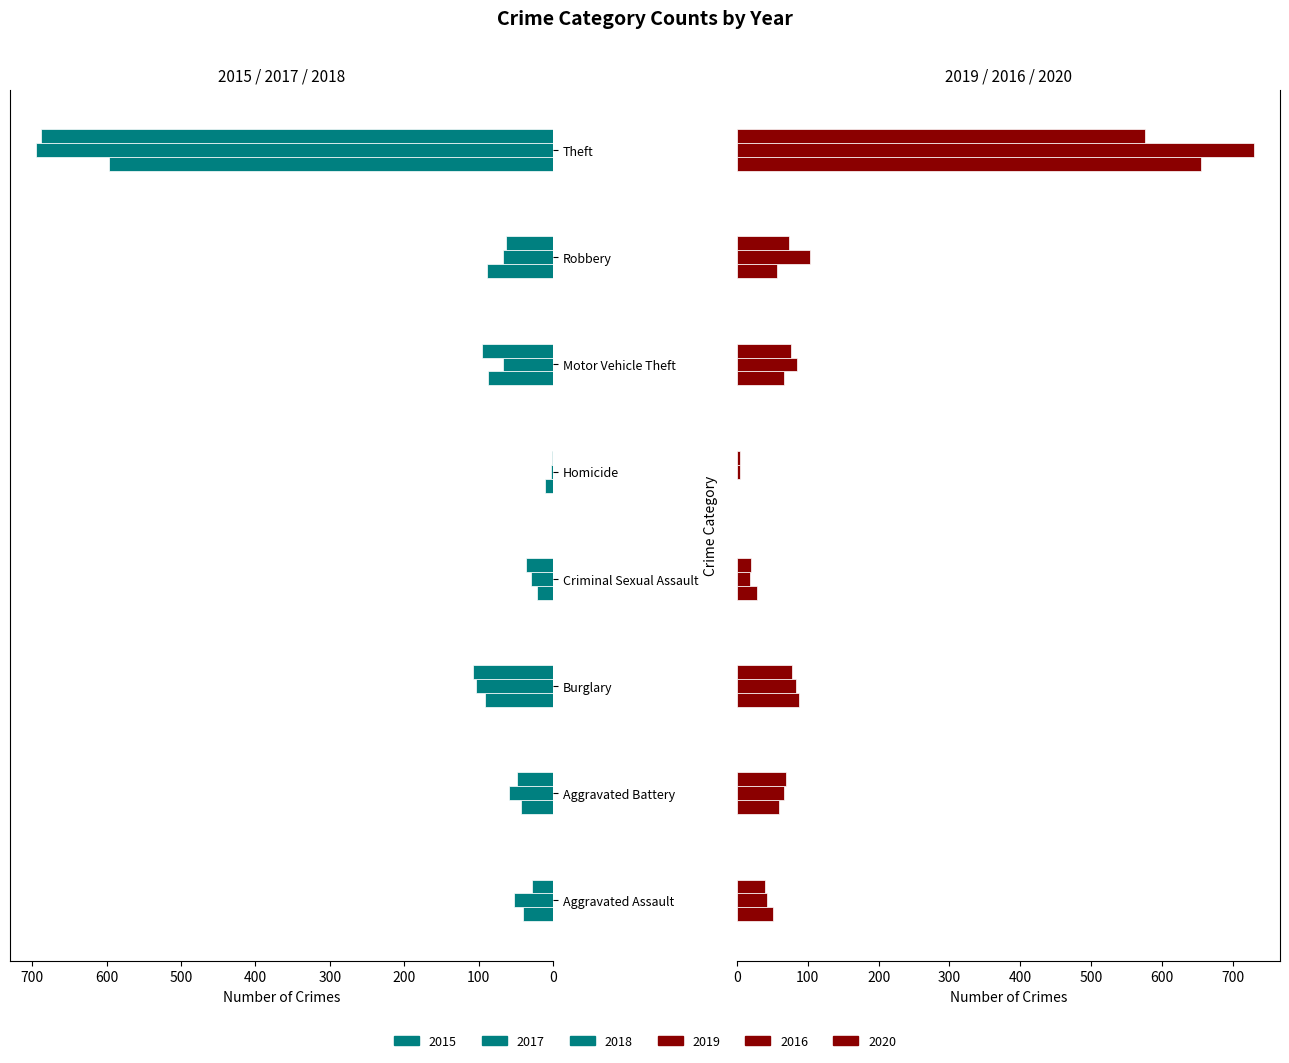

Which series changed the most between Criminal Sexual Assault and Motor Vehicle Theft?

2015